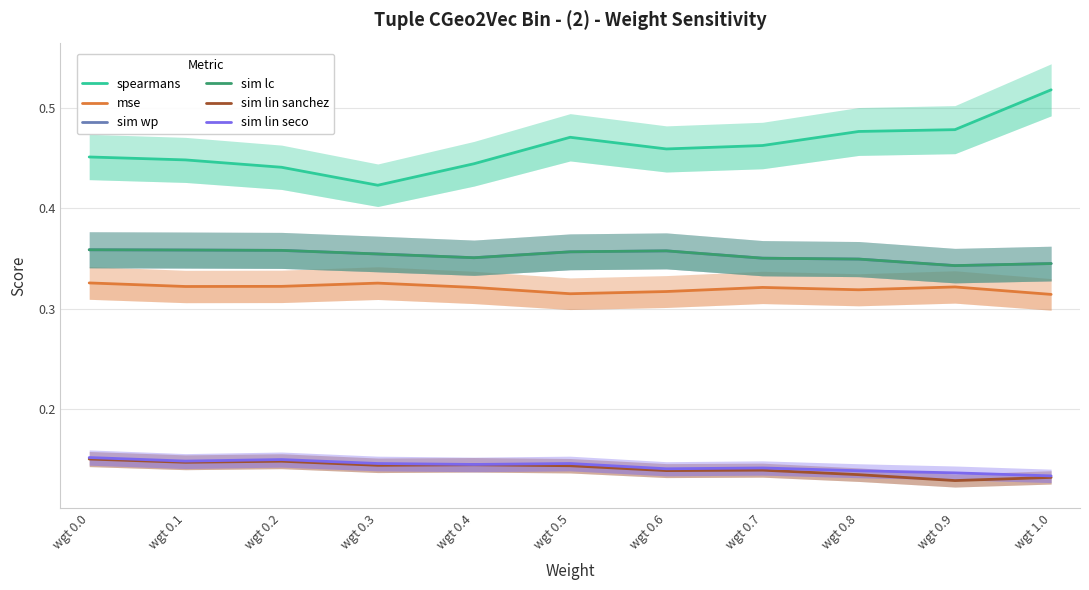

How many data points does each series have?

11